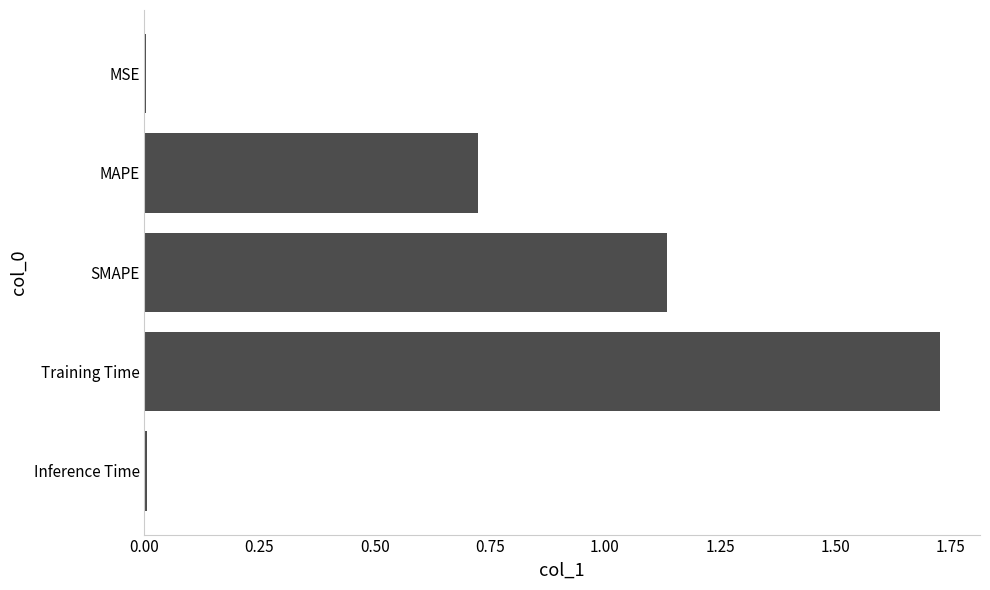

The chart shows a value of 1.8 at SMAPE. True or false?

False